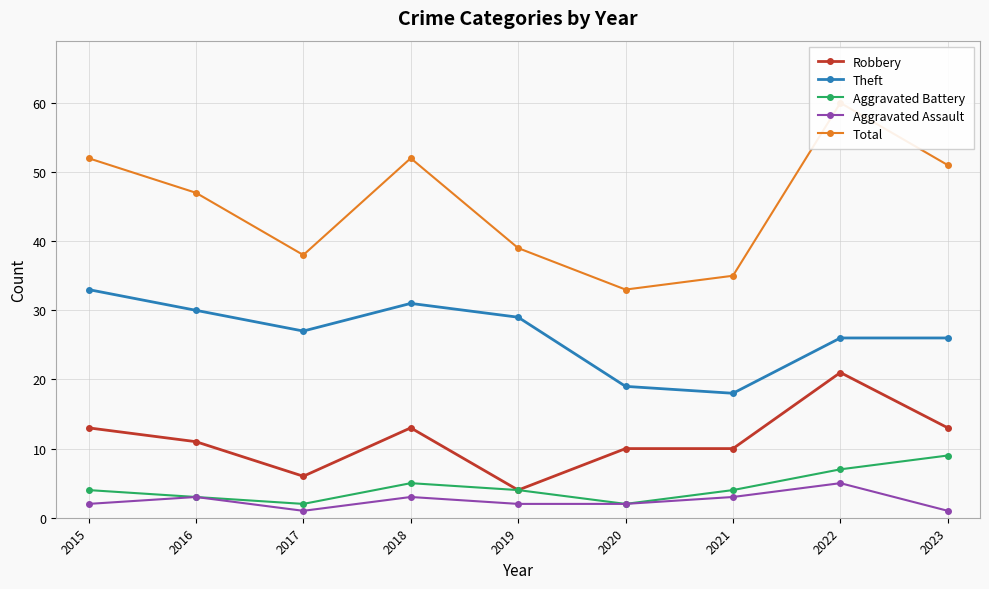

At how many categories does at least one series exceed 13?

9